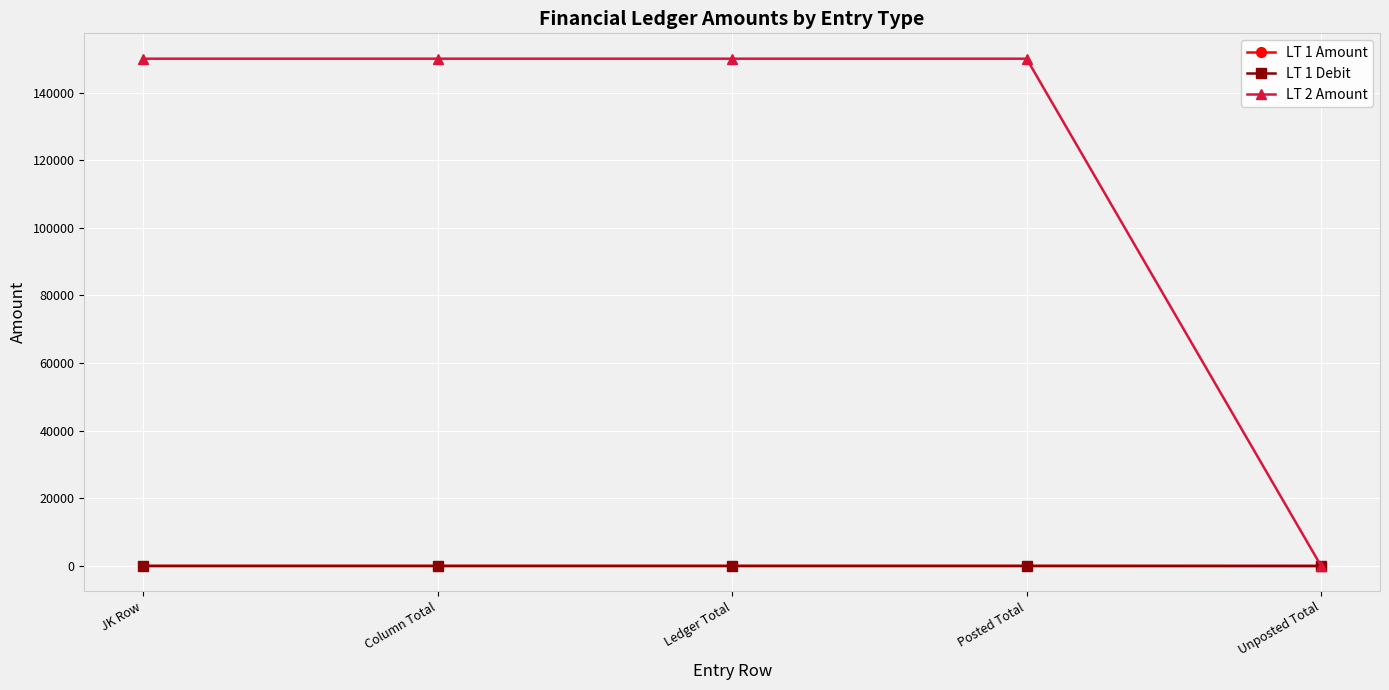

Which category has the lowest value across all series?

Unposted Total